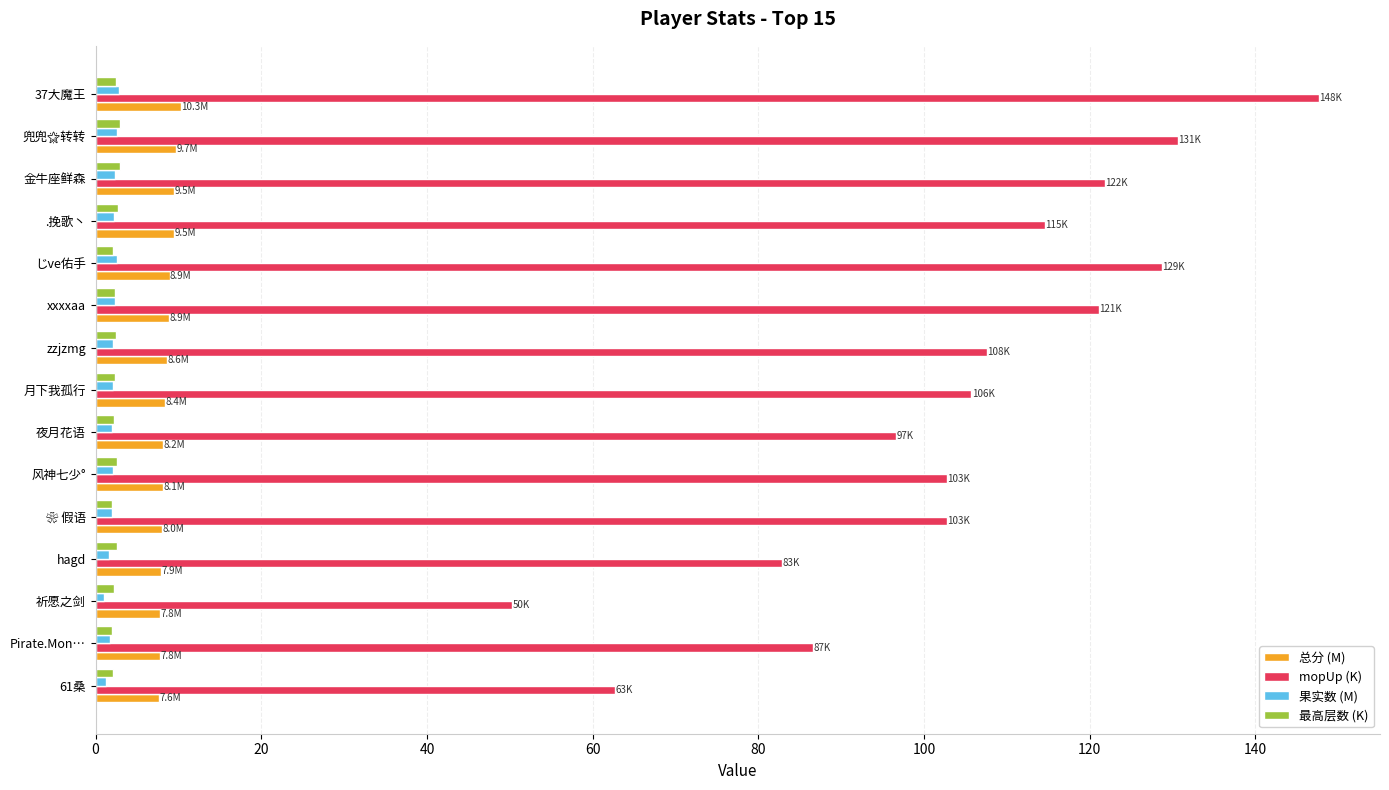

The 总分 (M) series shows 14.7 at 金牛座鲜森. True or false?

False